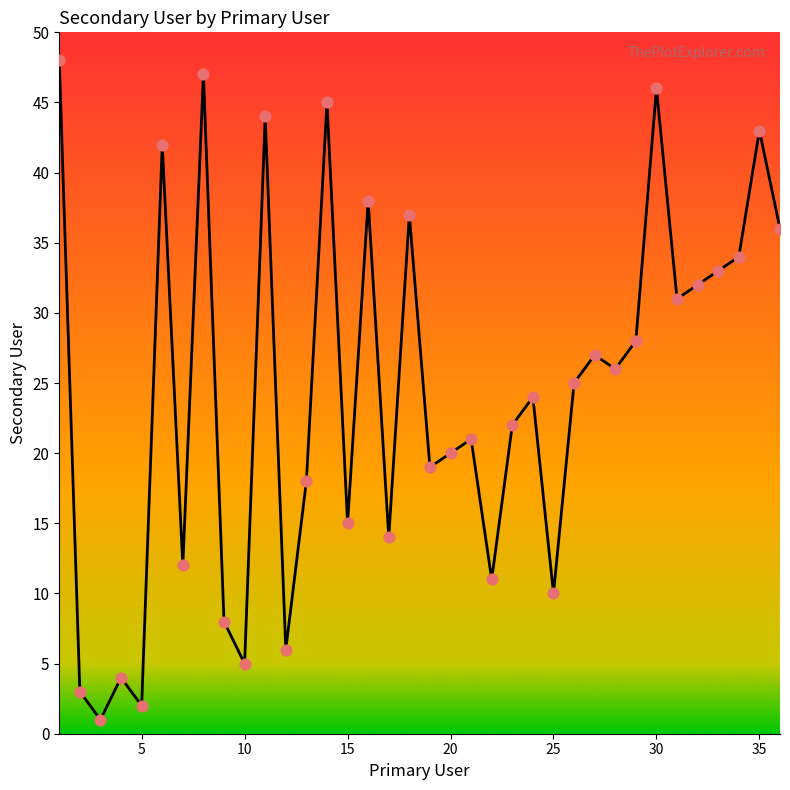

What is the maximum value shown in the chart?

48